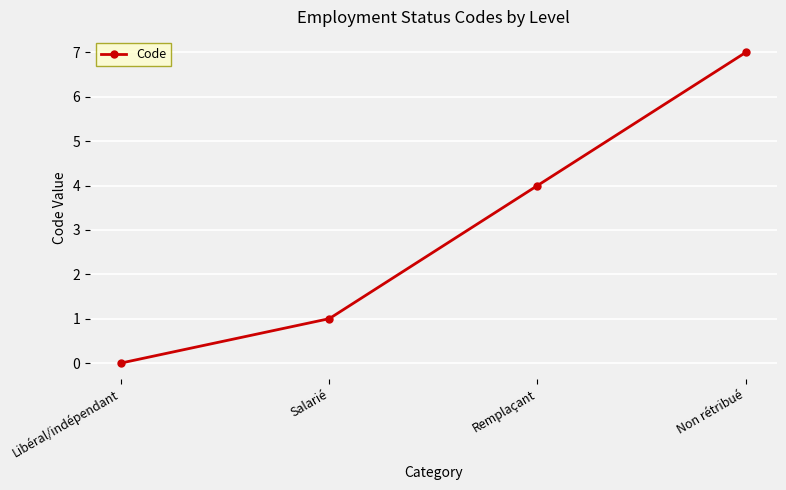

List the labels in order of value, largest first.

Non rétribué, Remplaçant, Salarié, Libéral/indépendant